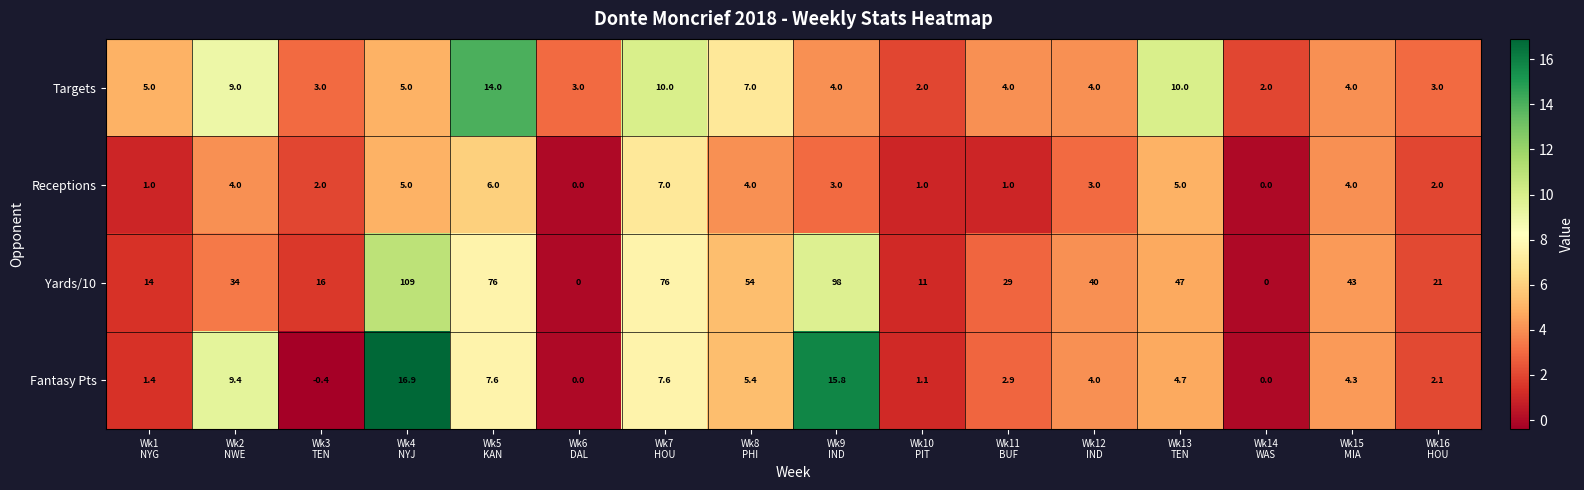

Which series has the widest spread of values?

Yards/10